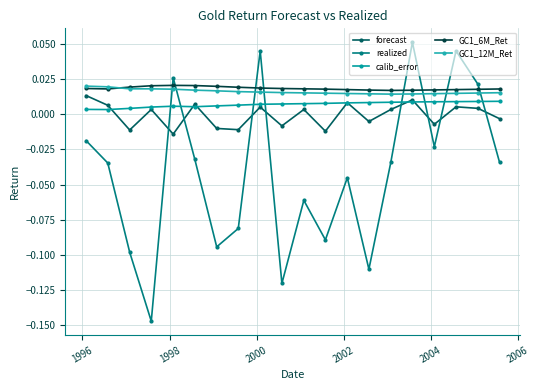

Which series has the largest total across all categories?

GC1_6M_Ret